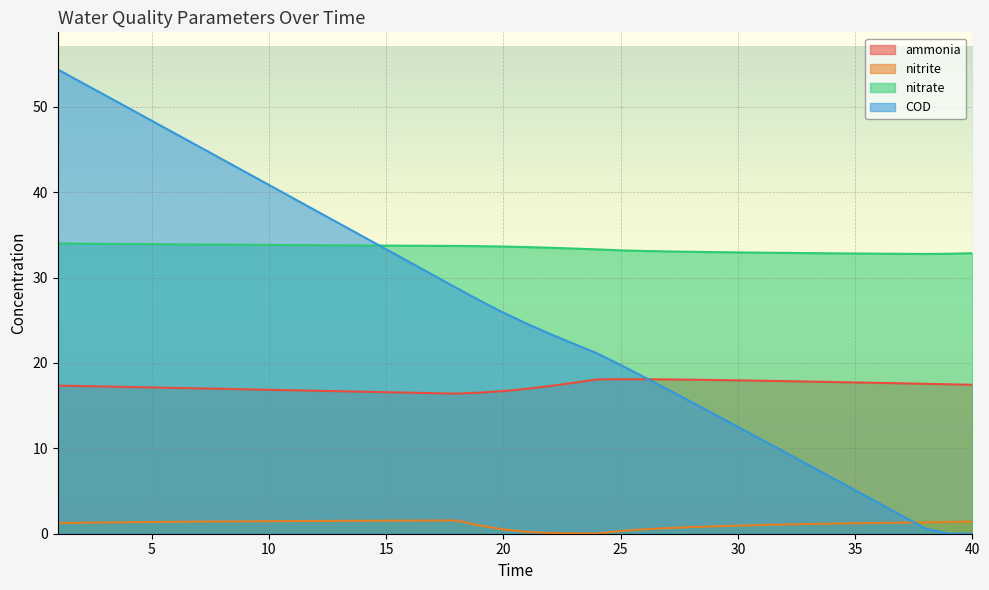

At which category does the chart reach its peak across all series?

1